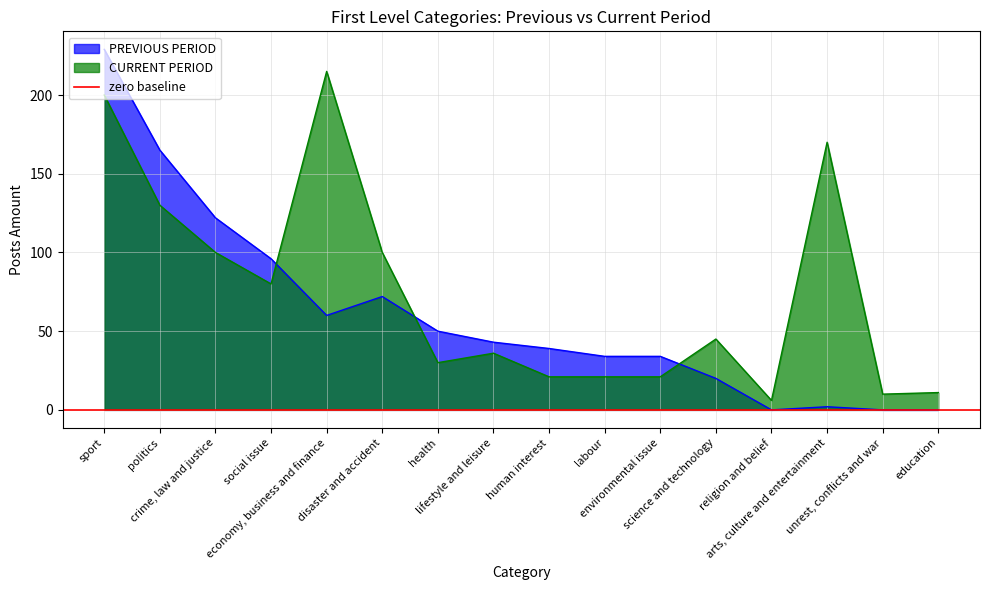

What is the value of the PREVIOUS PERIOD point at the 5th from the left?

60